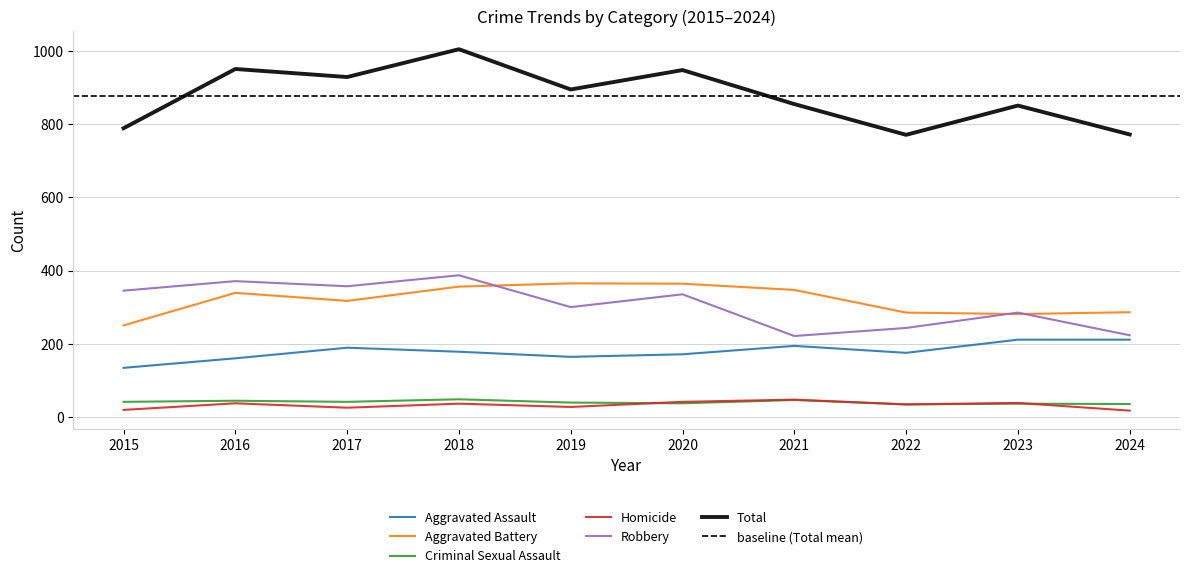

The value of Robbery at 2018 is 387. True or false?

True